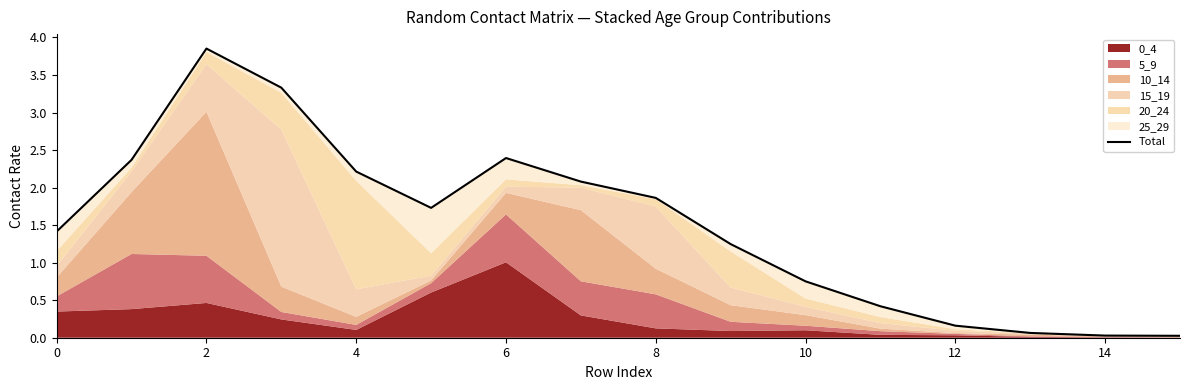

Reading right to left, what are all the values shown in this chart?

0.0	0.0	0.1	0.2	0.4	0.8	1.2	1.9	2.1	2.4	1.7	2.2	3.3	3.9	2.4	1.4